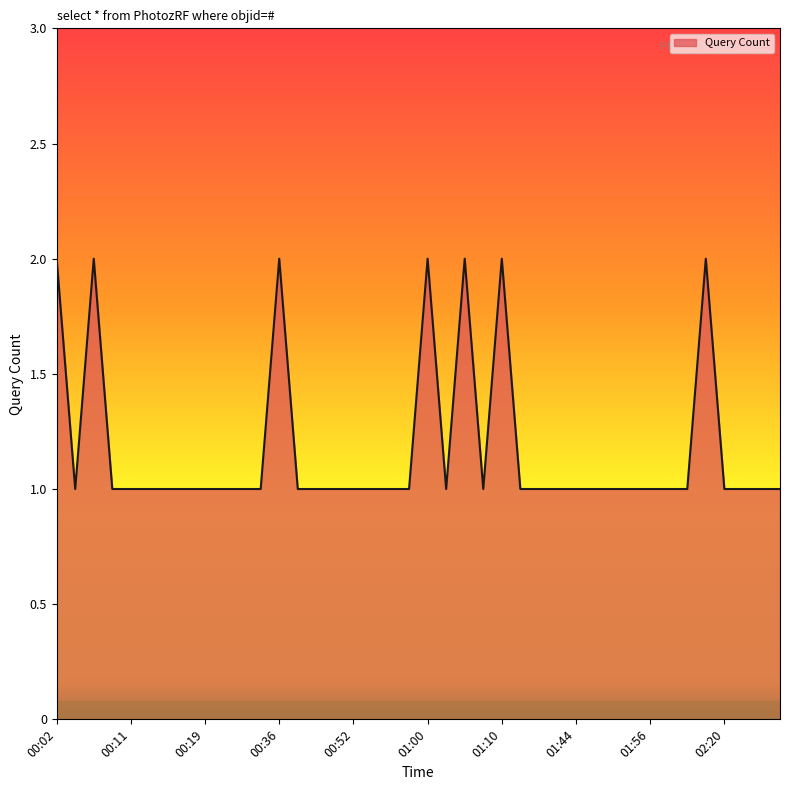

What is the difference between the second highest and minimum values?

1